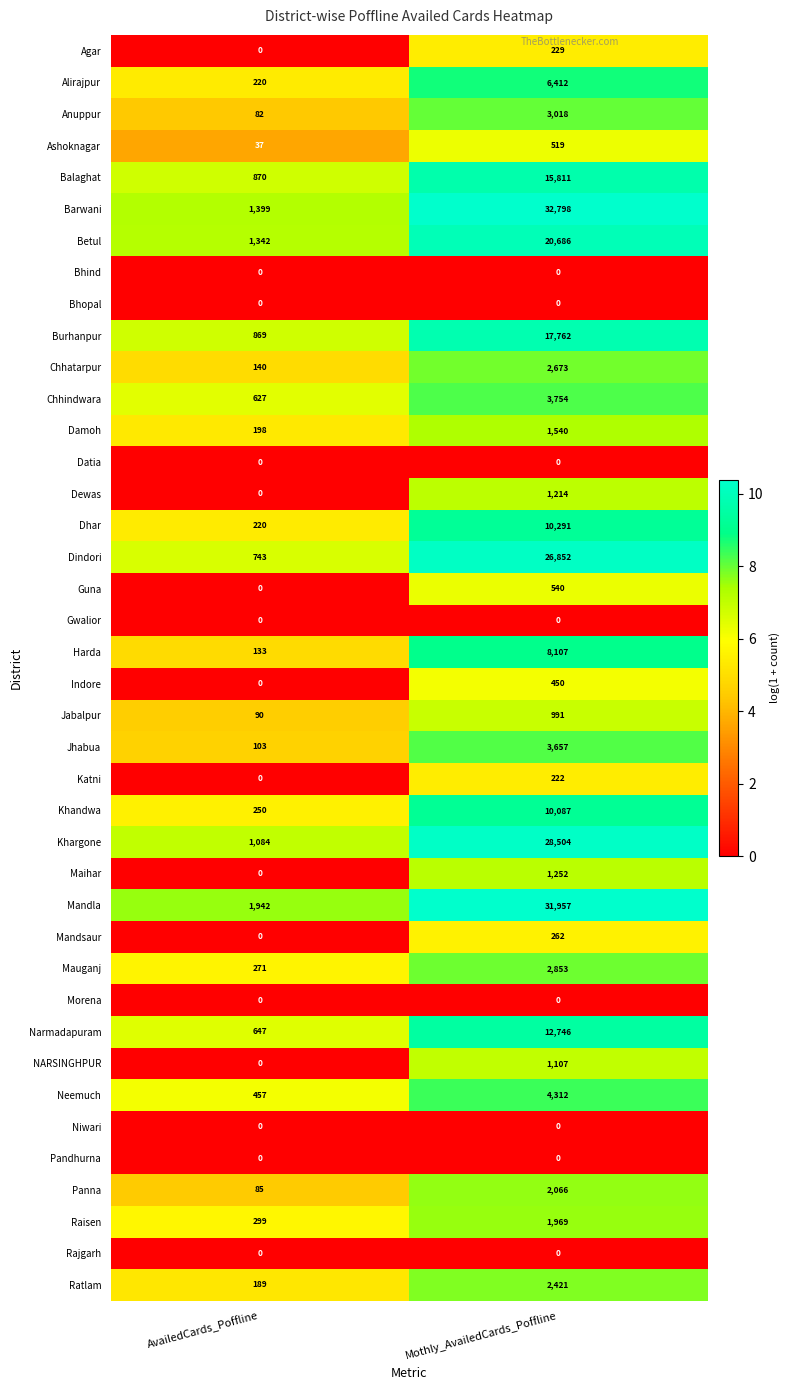

Rank the categories by Dhar value from highest to lowest.

Mothly_AvailedCards_Poffline, AvailedCards_Poffline